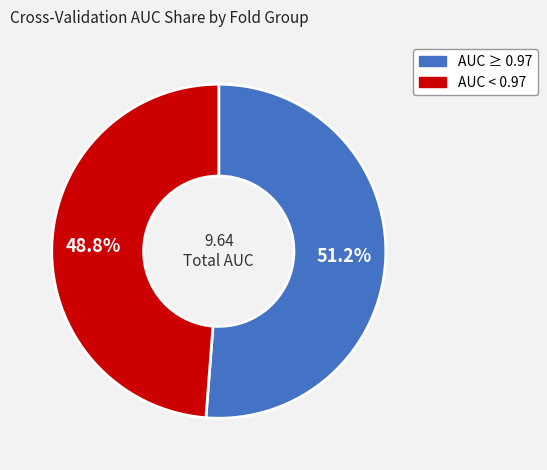

Does any single category account for the majority?

Yes